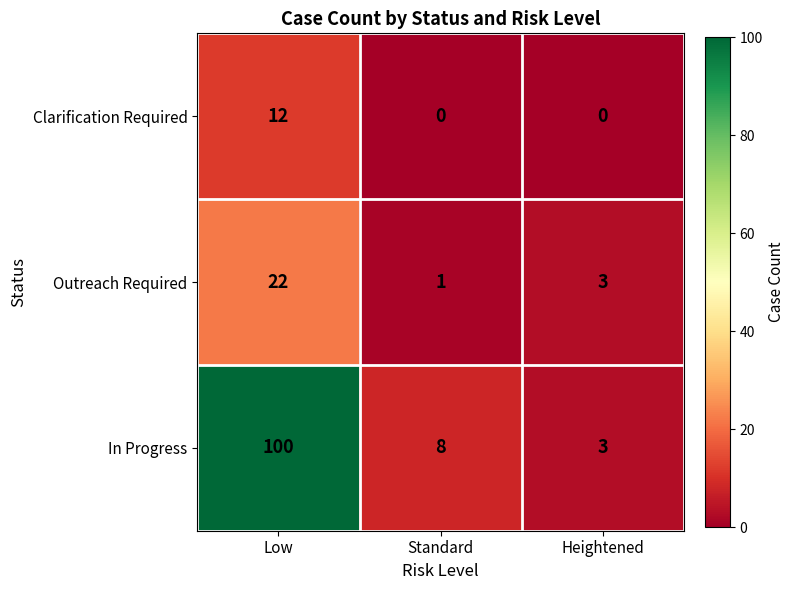

Count the number of categories in the chart.

3